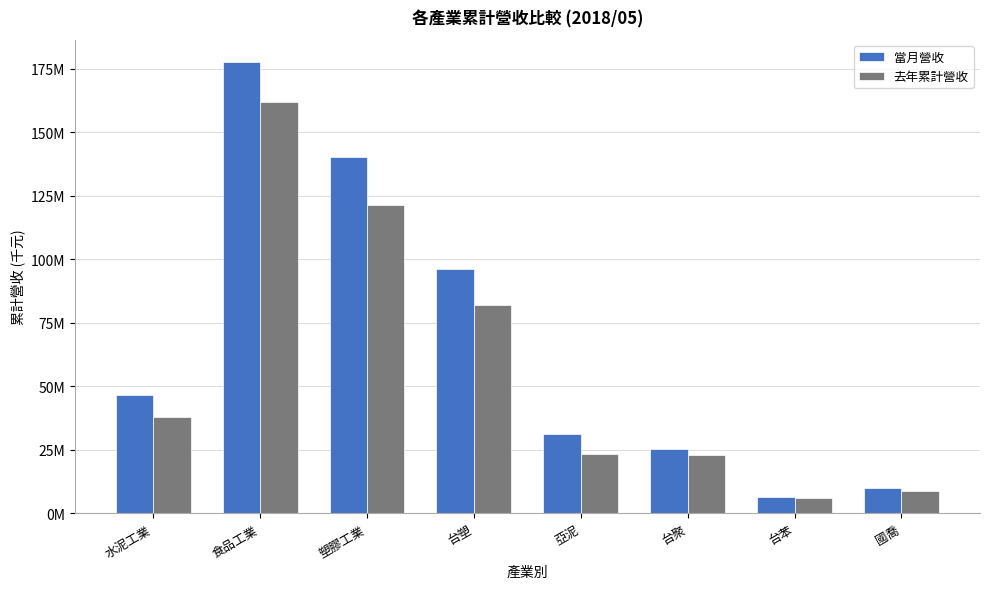

Reading left to right, list all the values displayed in this chart.

當月營收: 46742616	177597582	140171490	96084506	31460310	25289913	6669515	10062188
去年累計營收: 38035282	162128280	121547229	82213237	23480707	23017362	5922217	9008358